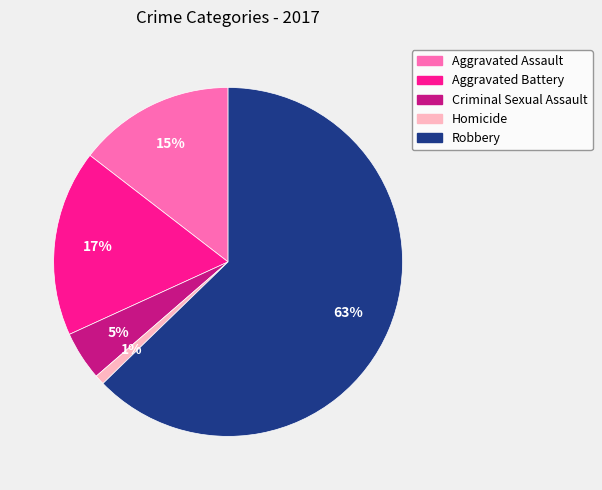

Is it true that Aggravated Battery is 23% of the pie?

False